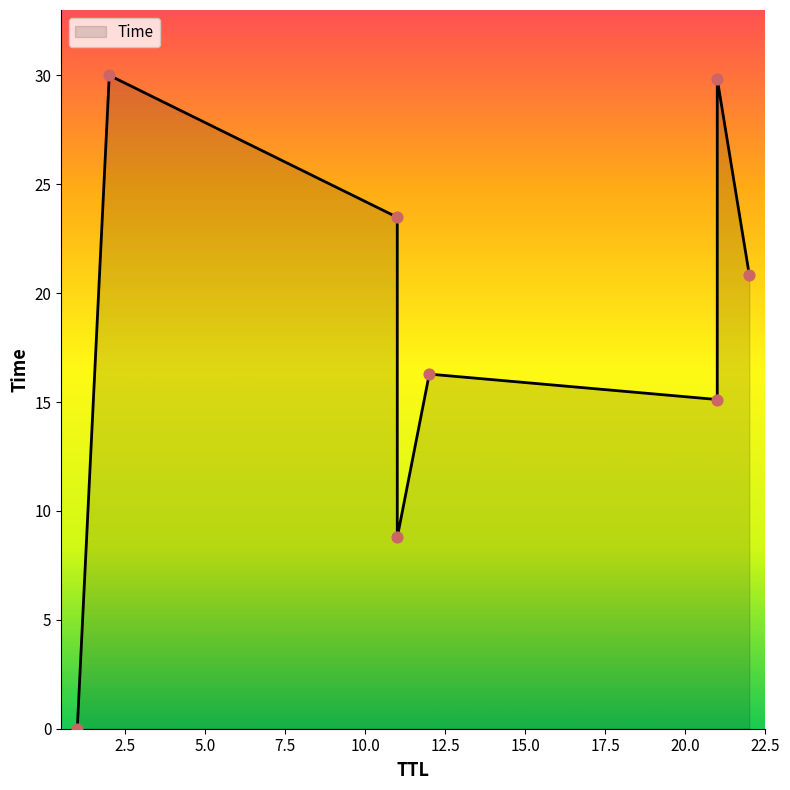

Between 21 and 22, which is larger?

21